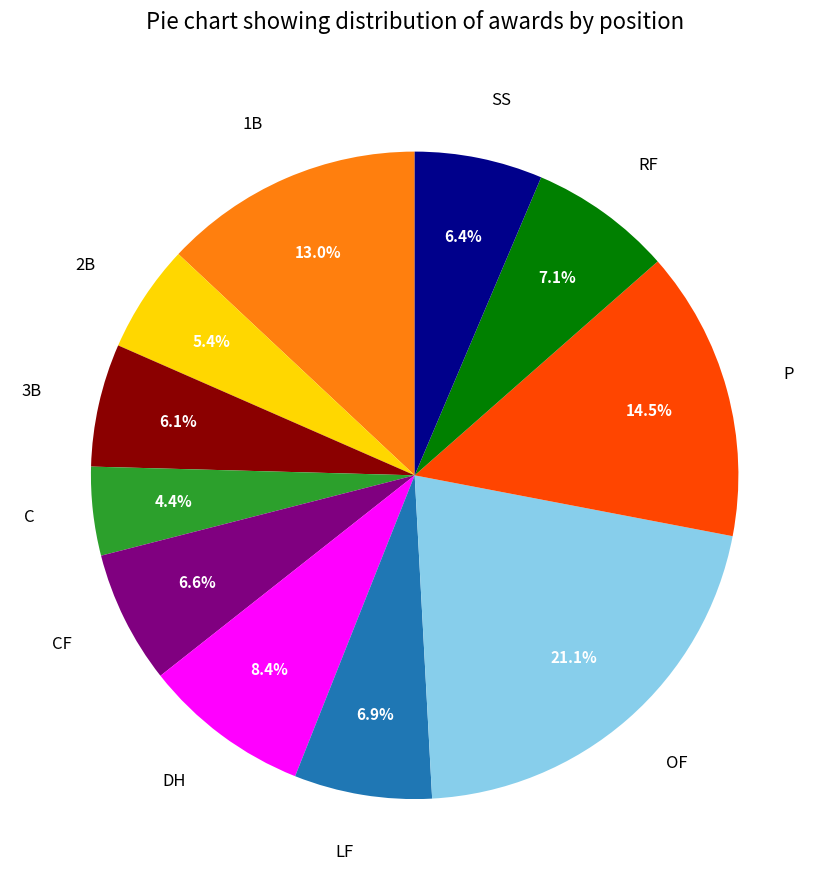

What is the total percentage of DH and RF?

15.5%